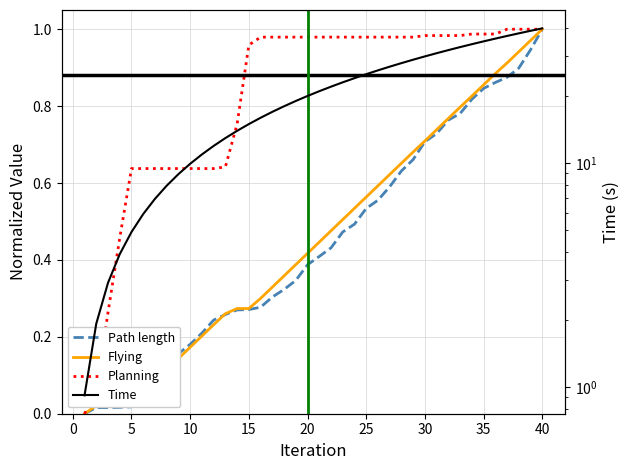

Count the number of data series in this chart.

4